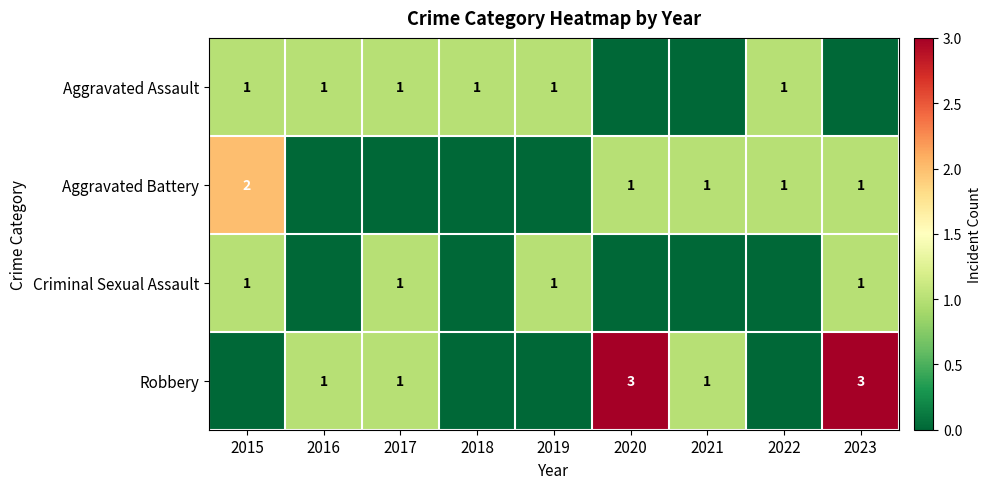

The value of Aggravated Battery at 2015 is 2. True or false?

True